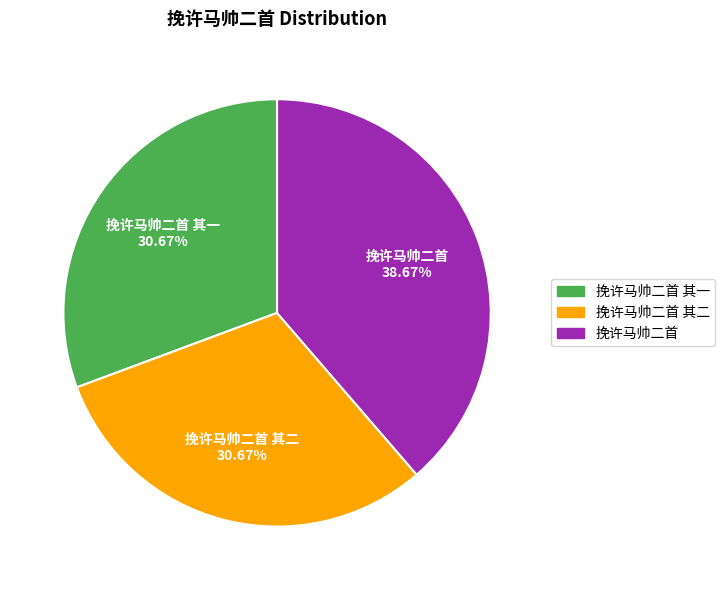

Does any single category account for the majority?

No